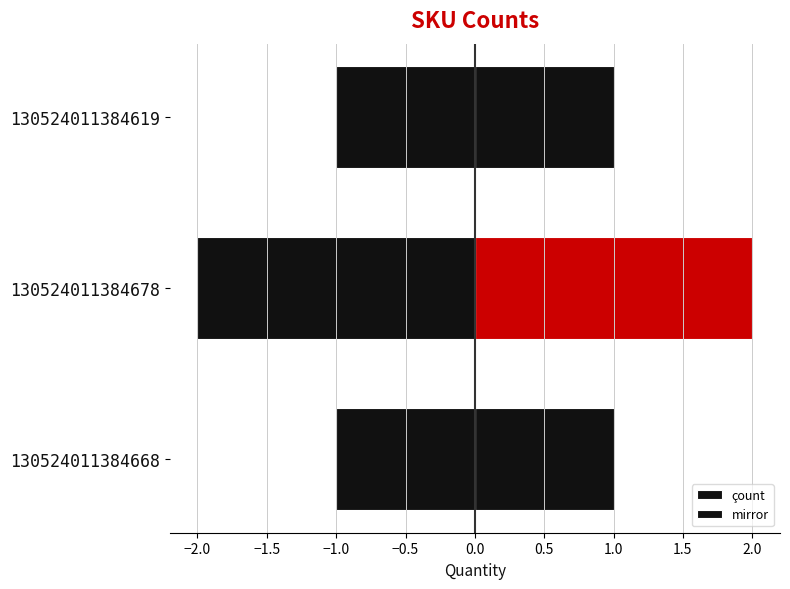

What position from the left is 130524011384619?

3